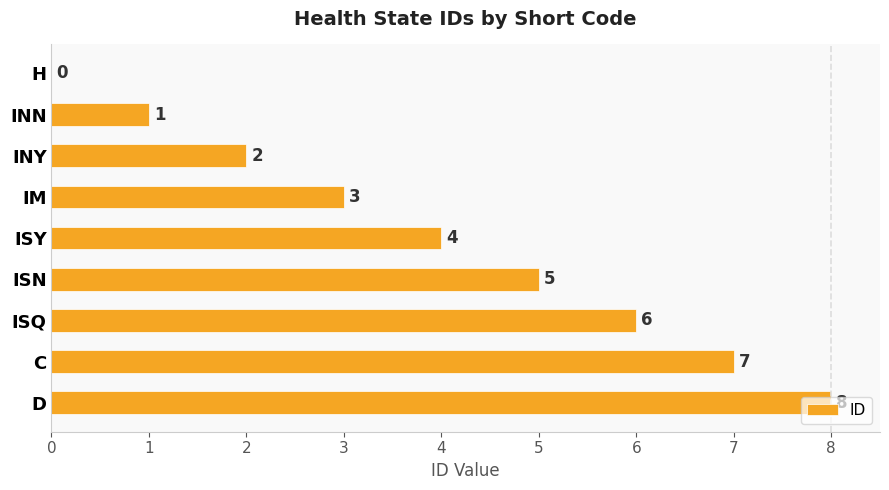

What is the approximate value at D?

8